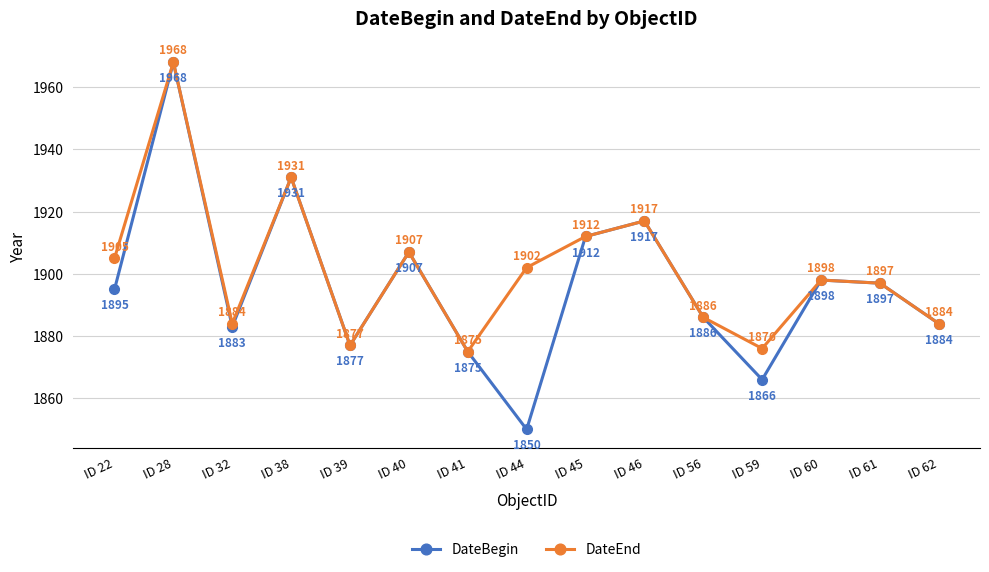

Reading left to right, transcribe all the data shown in this chart.

DateBegin: ID 22=1895	ID 28=1968	ID 32=1883	ID 38=1931	ID 39=1877	ID 40=1907	ID 41=1875	ID 44=1850	ID 45=1912	ID 46=1917	ID 56=1886	ID 59=1866	ID 60=1898	ID 61=1897	ID 62=1884
DateEnd: ID 22=1905	ID 28=1968	ID 32=1884	ID 38=1931	ID 39=1877	ID 40=1907	ID 41=1875	ID 44=1902	ID 45=1912	ID 46=1917	ID 56=1886	ID 59=1876	ID 60=1898	ID 61=1897	ID 62=1884